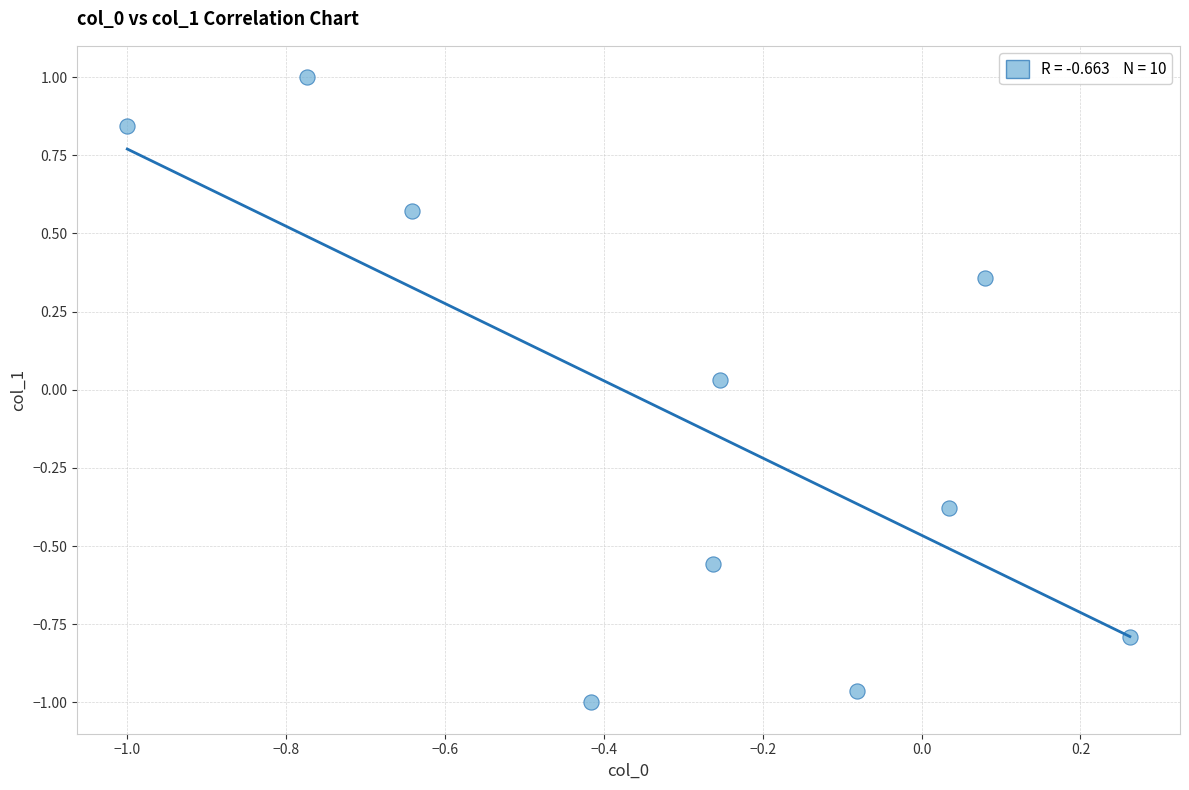

What is the range of Y values (max minus min)?

2.0